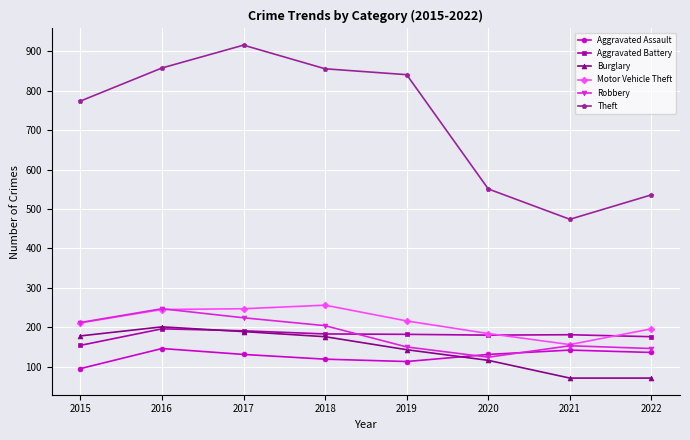

What is the value of the Burglary point at the 5th from the left?

143